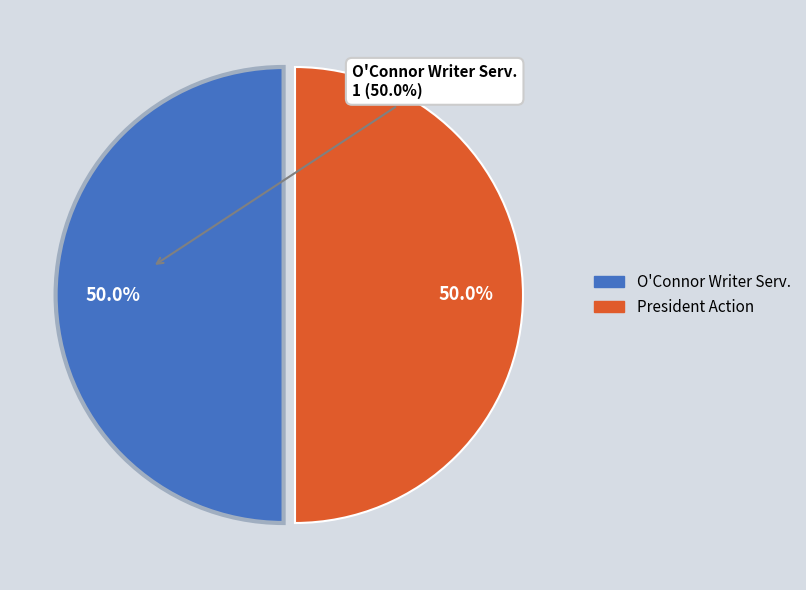

Approximately how many times larger is the value at O'Connor Writer Serv. compared to President Action?

1.0